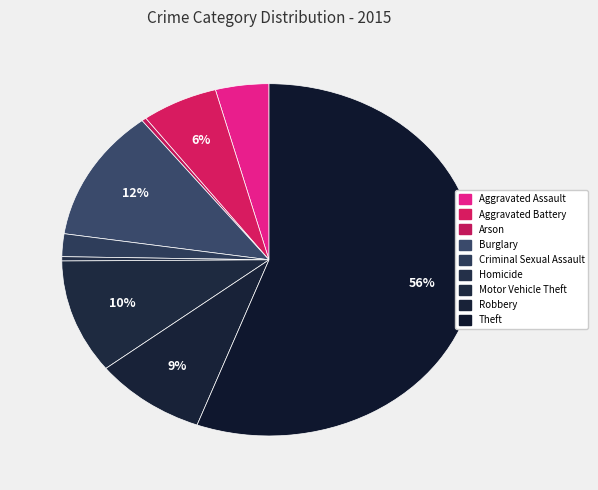

What is the ratio of the value at Theft to the value at Robbery?

6.3